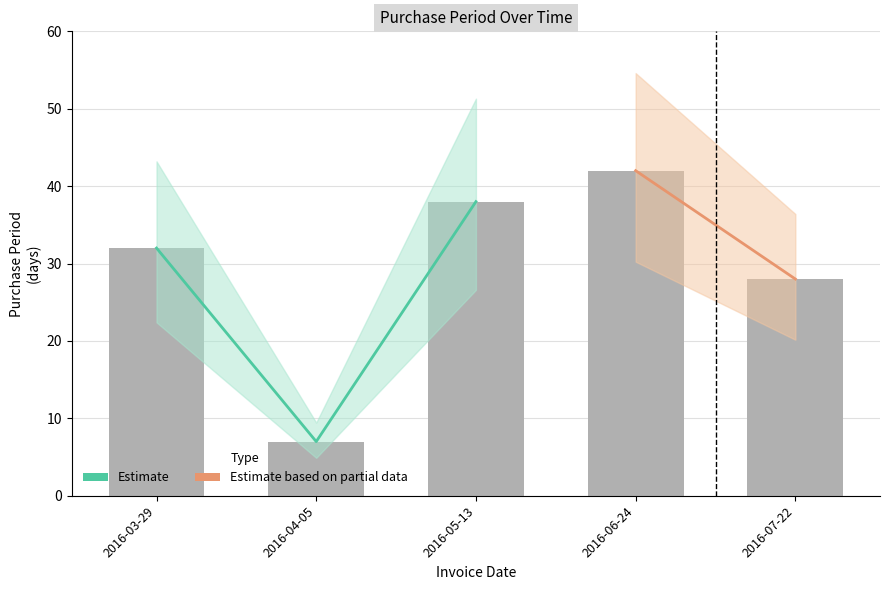

What is the maximum value shown in the chart?

42